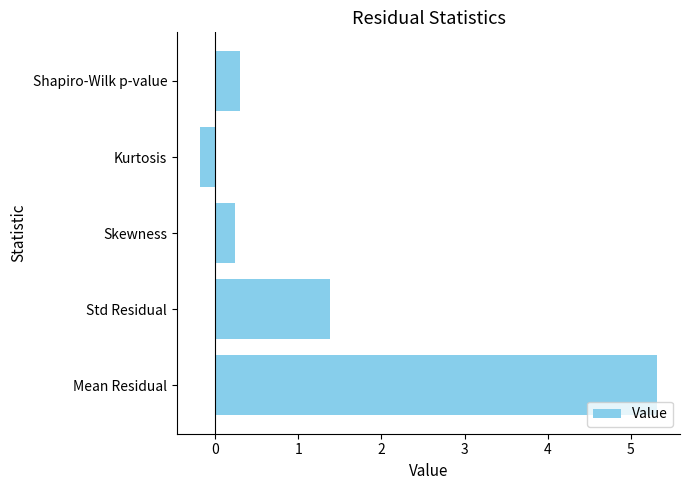

What is the change in value from Std Residual to Skewness?

-1.2